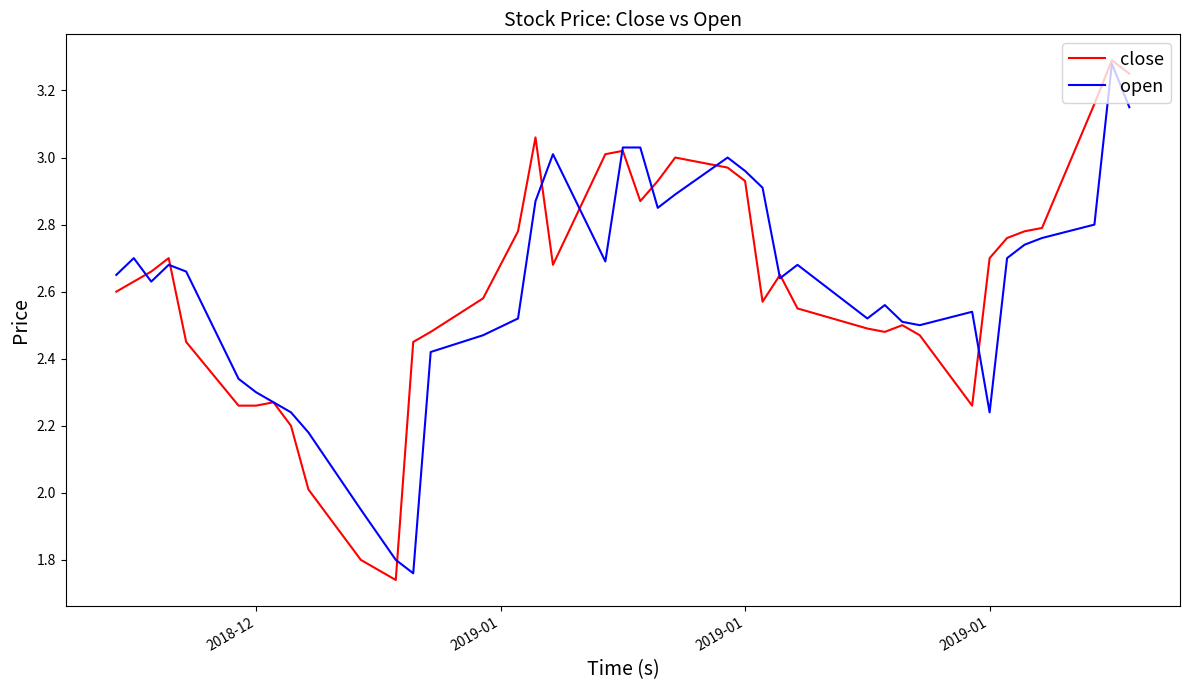

Does the chart display data point markers on the line(s)?

No